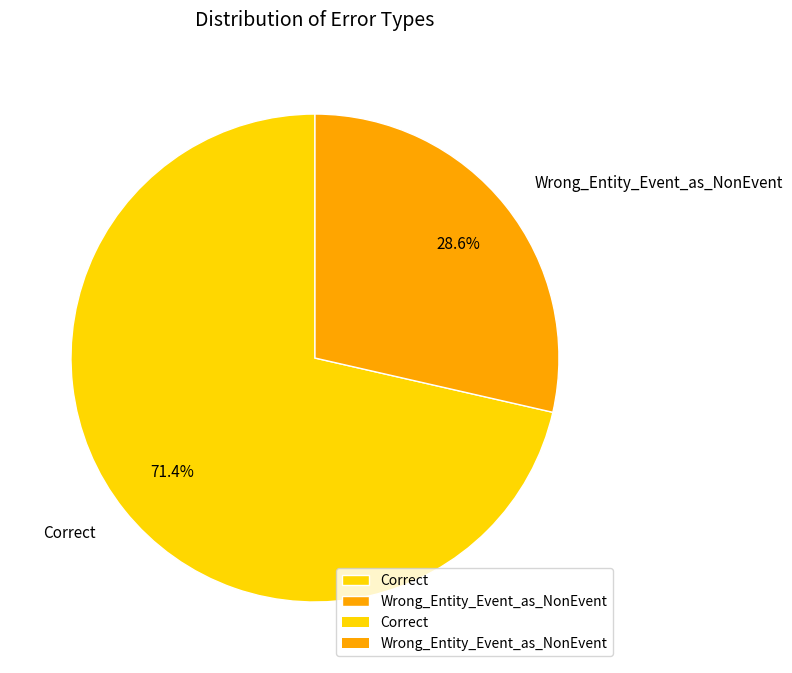

Is there a majority slice in this chart?

Yes